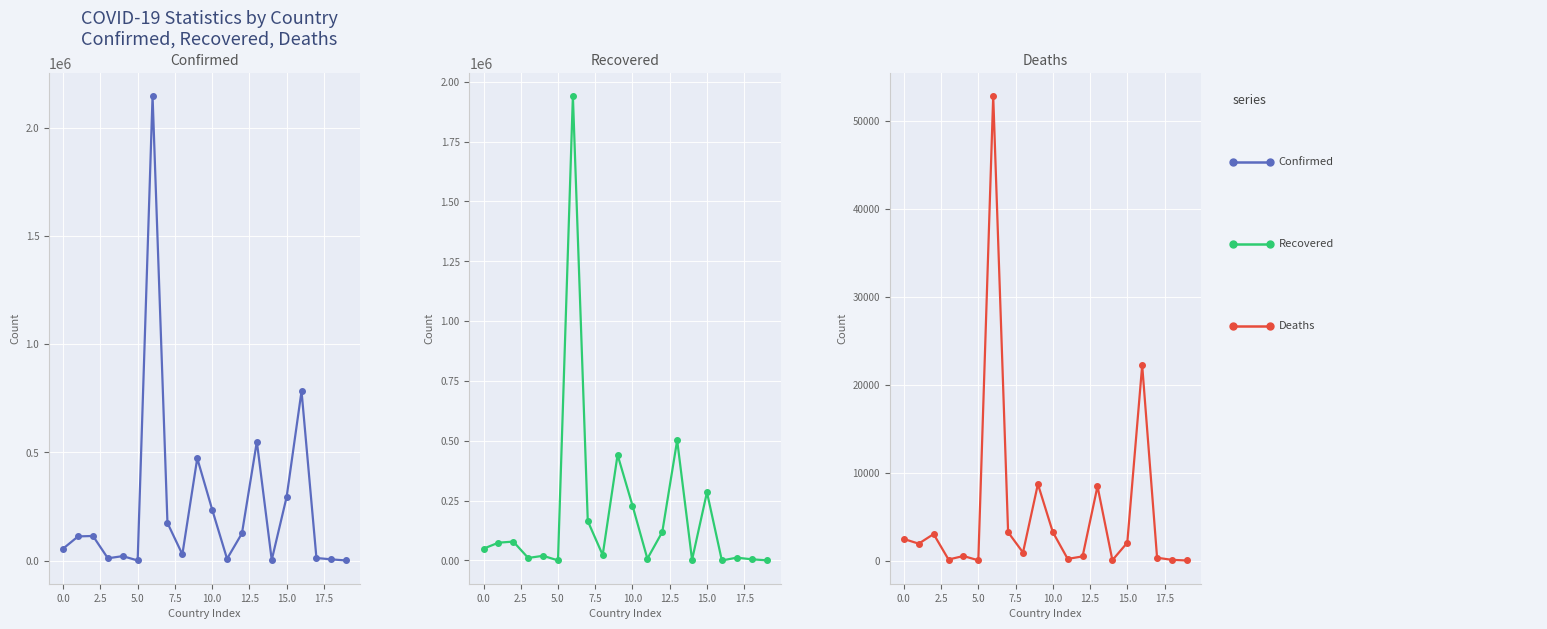

How many interior local peaks does the Confirmed series have?

6